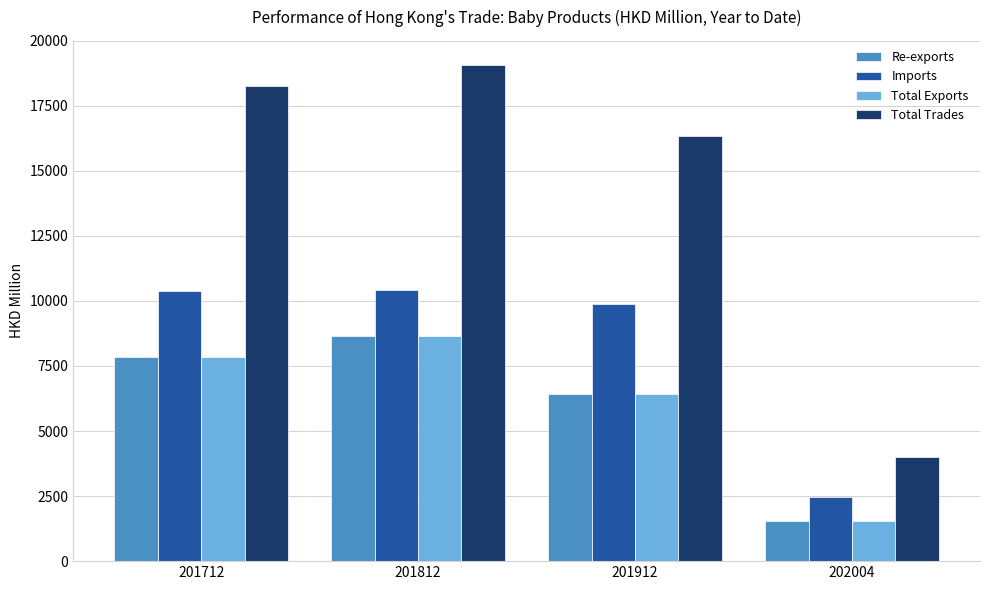

Rank the categories by Total Exports value from lowest to highest.

202004, 201912, 201712, 201812